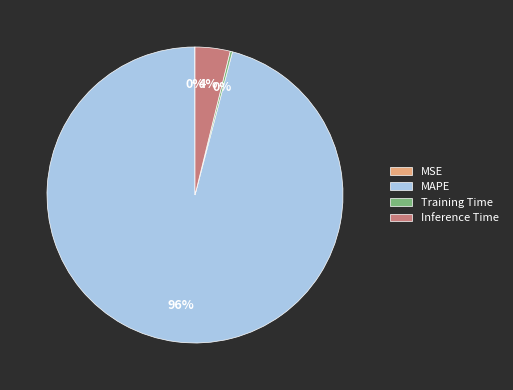

The MAPE slice represents 84% of the pie. True or false?

False